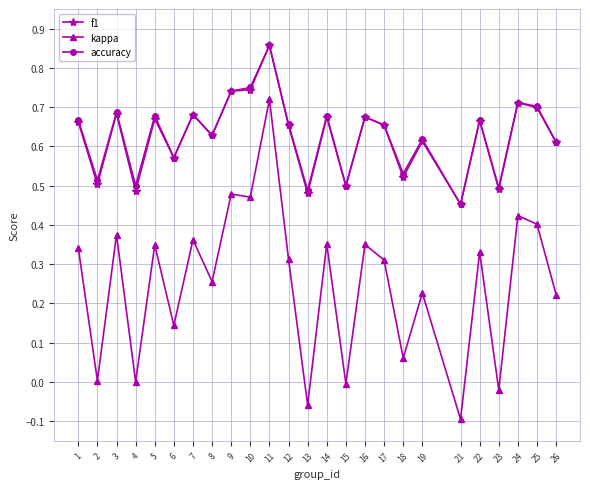

Is the value of kappa at 18 greater than the value of f1 at 7?

No